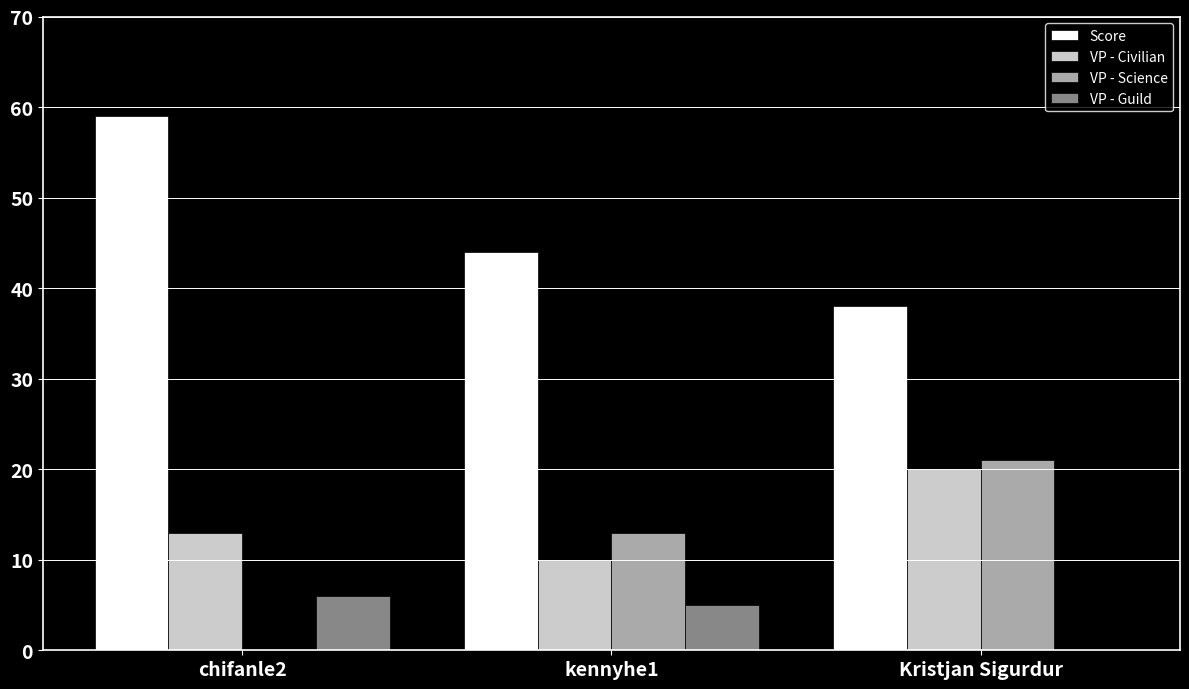

How many values in VP - Science are above zero?

2